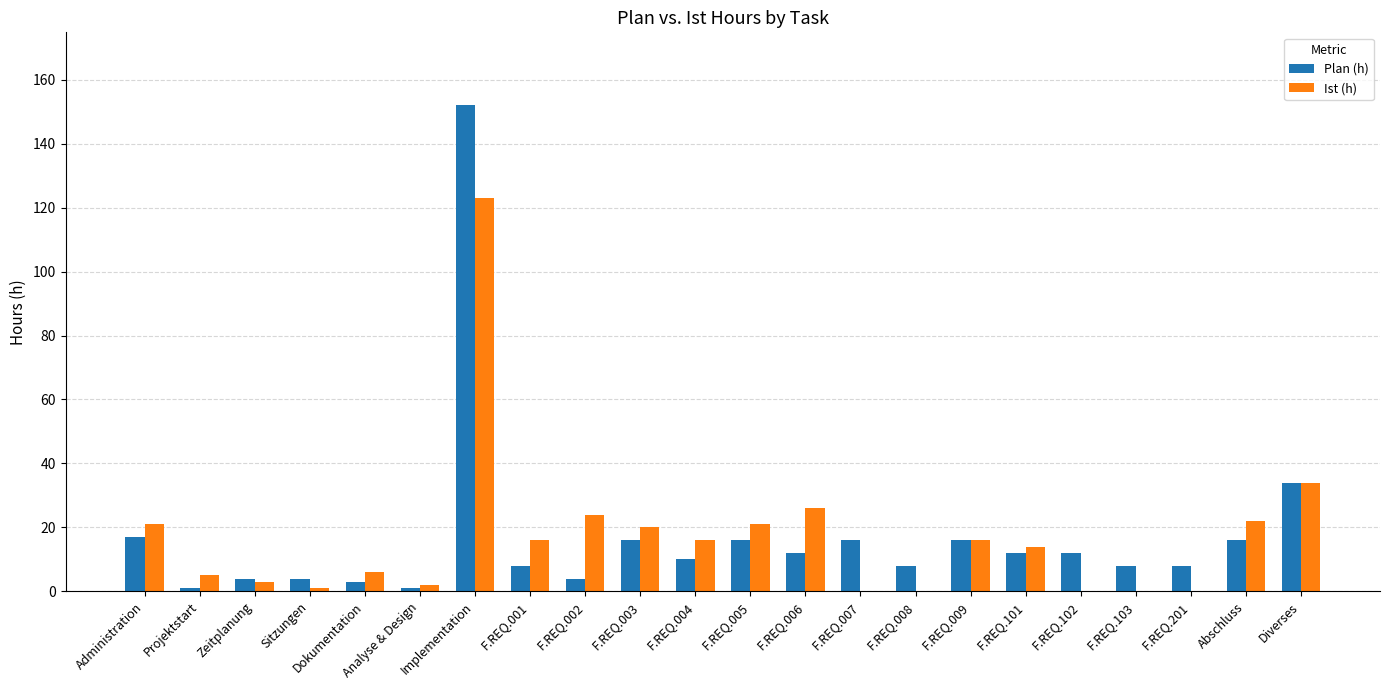

What are all the series names shown in the legend?

Plan (h), Ist (h)